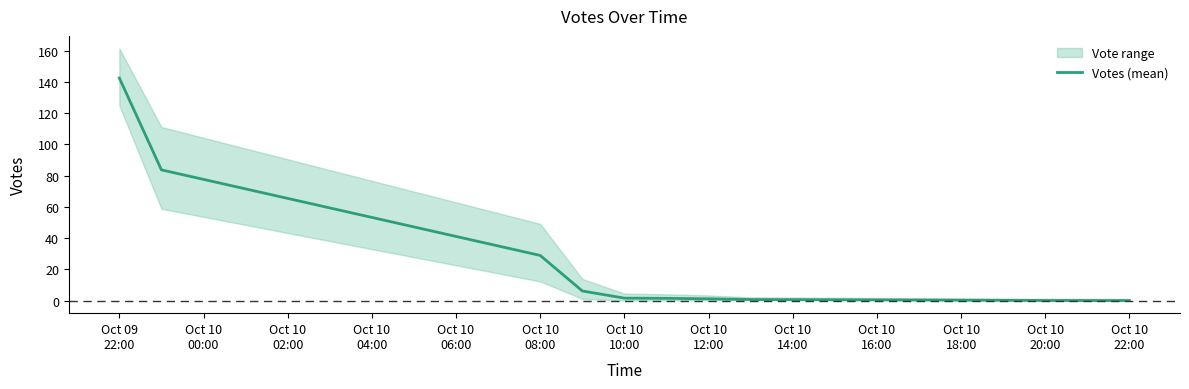

Where does the data first go above 1?

Oct 09
22:00